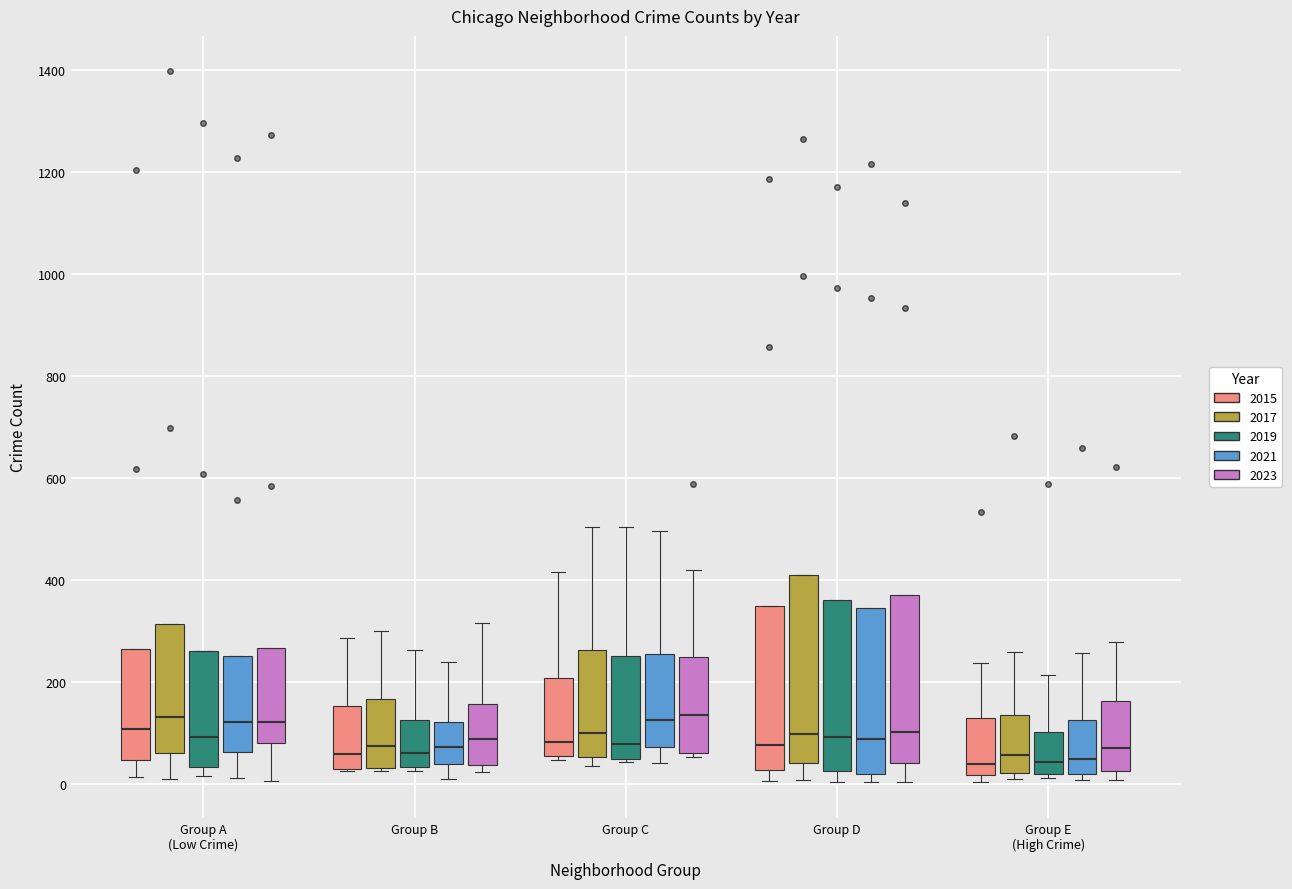

Reading left to right, read every box against the y-axis: the position of its median line, the range the box covers, and the ends of its whiskers. The values are not printed on the chart, so give them approximately, as read against the axis.

Group A (Low Crime) (2015): median 100, box 40 to 260, whiskers 20 to 260
Group A (Low Crime) (2017): median 140, box 60 to 320, whiskers 20 to 320
Group A (Low Crime) (2019): median 100, box 40 to 260, whiskers 20 to 260
Group A (Low Crime) (2021): median 120, box 60 to 260, whiskers 20 to 260
Group A (Low Crime) (2023): median 120, box 80 to 260, whiskers 0 to 260
Group B (2015): median 60, box 20 to 160, whiskers 20 to 280
Group B (2017): median 80, box 40 to 160, whiskers 20 to 300
Group B (2019): median 60, box 40 to 120, whiskers 20 to 260
Group B (2021): median 80, box 40 to 120, whiskers 20 to 240
Group B (2023): median 80, box 40 to 160, whiskers 20 to 320
Group C (2015): median 80, box 60 to 200, whiskers 40 to 420
Group C (2017): median 100, box 60 to 260, whiskers 40 to 500
Group C (2019): median 80, box 40 to 260, whiskers 40 to 500
Group C (2021): median 120, box 80 to 260, whiskers 40 to 500
Group C (2023): median 140, box 60 to 240, whiskers 60 (just below the box's lower edge) to 420
Group D (2015): median 80, box 20 to 340, whiskers 0 to 340
Group D (2017): median 100, box 40 to 420, whiskers 0 to 420
Group D (2019): median 100, box 20 to 360, whiskers 0 to 360
Group D (2021): median 80, box 20 to 340, whiskers 0 to 340
Group D (2023): median 100, box 40 to 380, whiskers 0 to 380
Group E (High Crime) (2015): median 40, box 20 to 140, whiskers 0 to 240
Group E (High Crime) (2017): median 60, box 20 to 140, whiskers 20 (just below the box's lower edge) to 260
Group E (High Crime) (2019): median 40, box 20 to 100, whiskers 20 (just below the box's lower edge) to 220
Group E (High Crime) (2021): median 40, box 20 to 120, whiskers 0 to 260
Group E (High Crime) (2023): median 80, box 20 to 160, whiskers 0 to 280